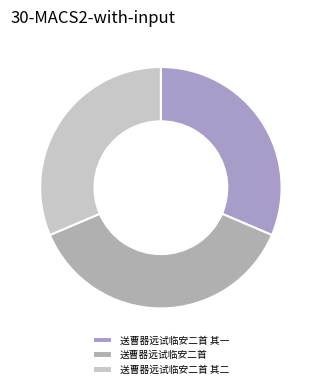

How many slices are in this pie chart?

3